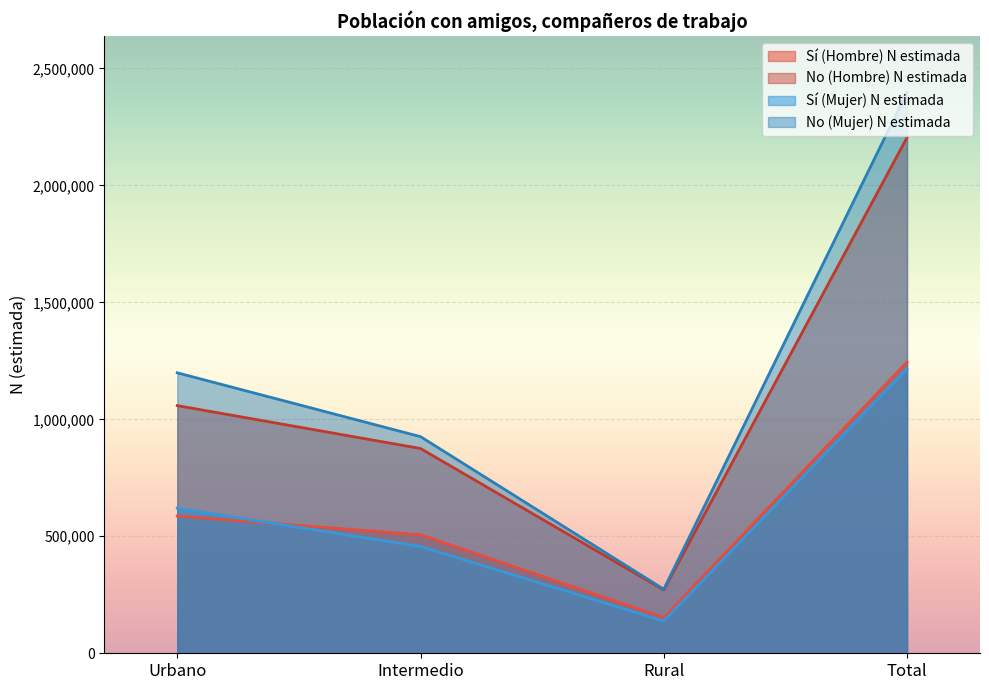

Is the value of Sí (Mujer) N estimada at Urbano greater than the value of No (Mujer) N estimada at Urbano?

No